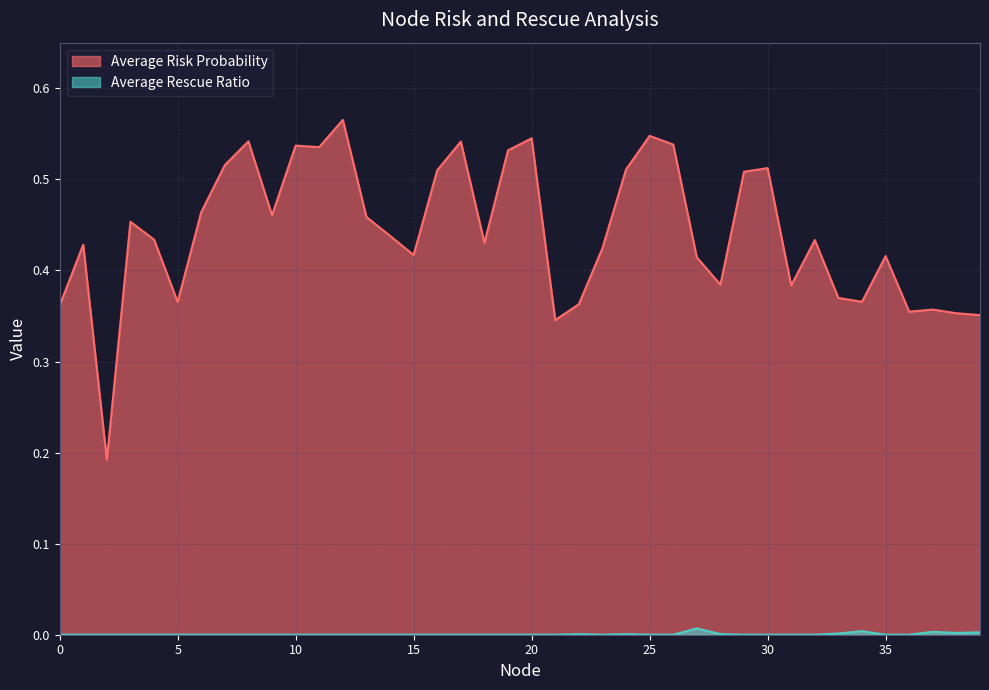

Which category has the lowest value in the Average Risk Probability series?

2